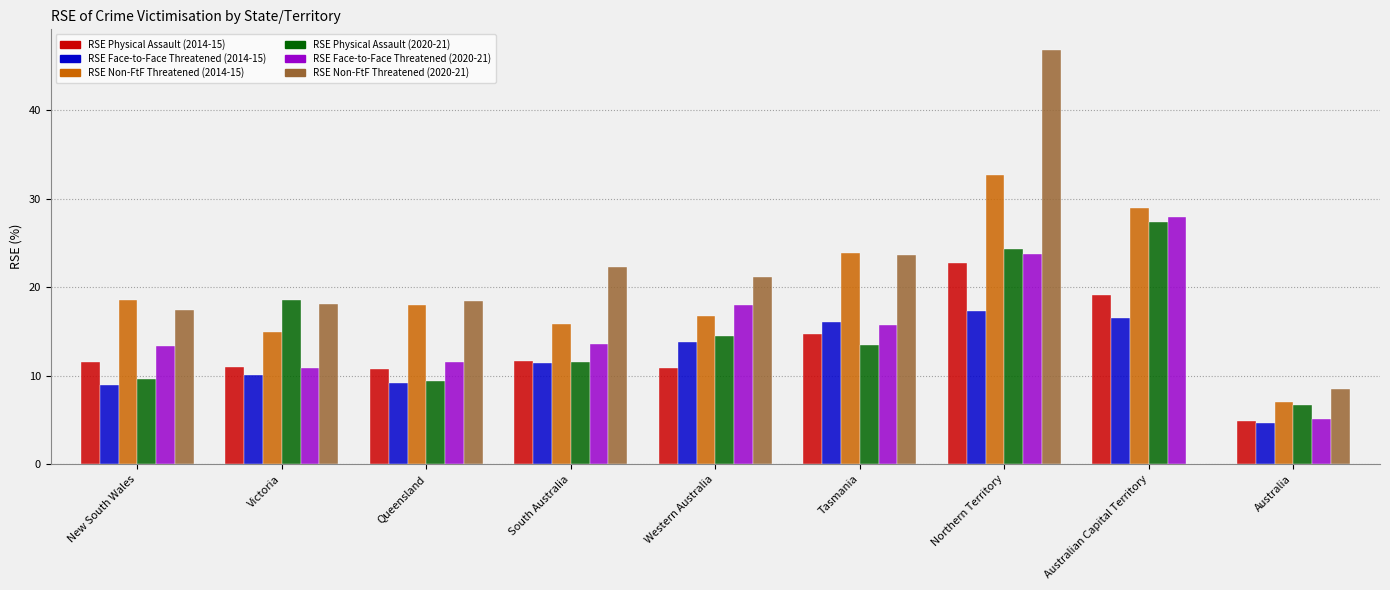

At which category is the sum across all series the highest?

Northern Territory